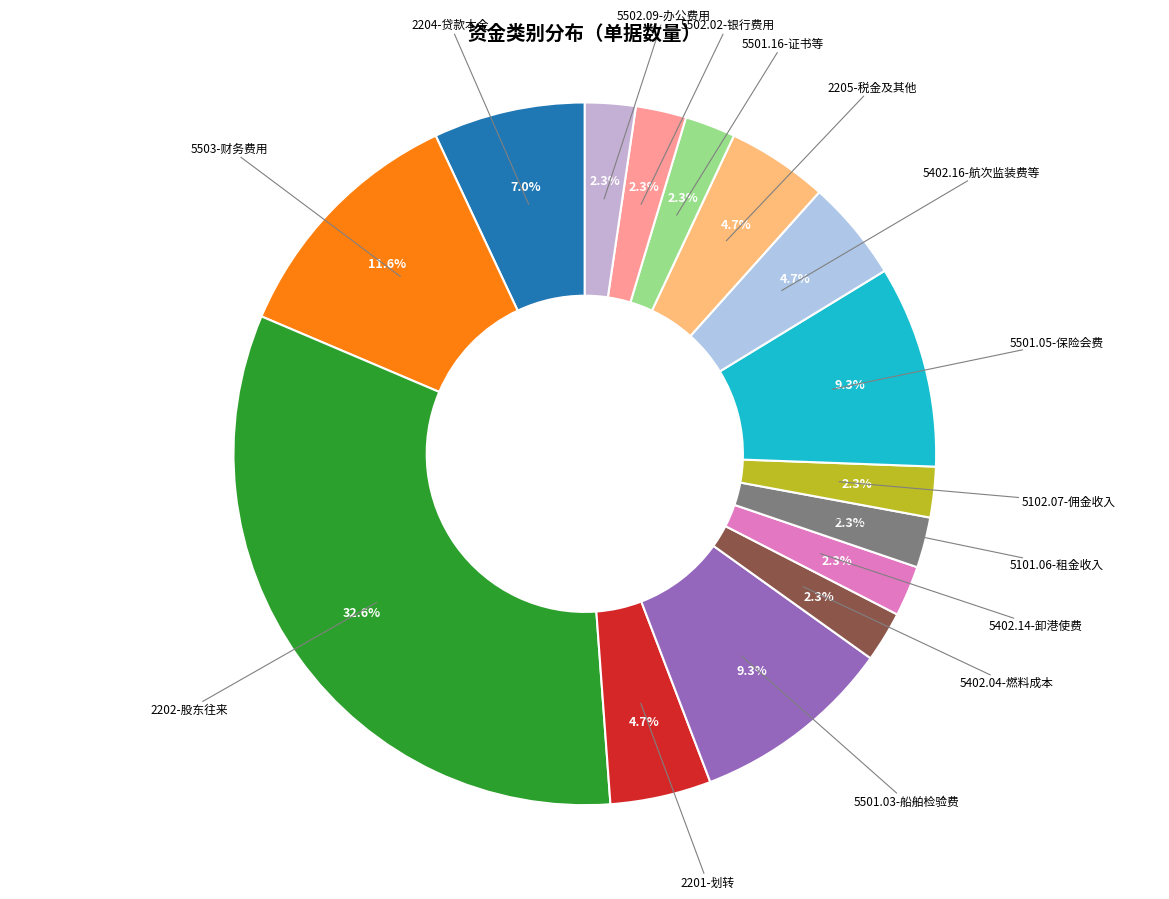

Does 2204-贷款本金 represent more than half of the total?

No